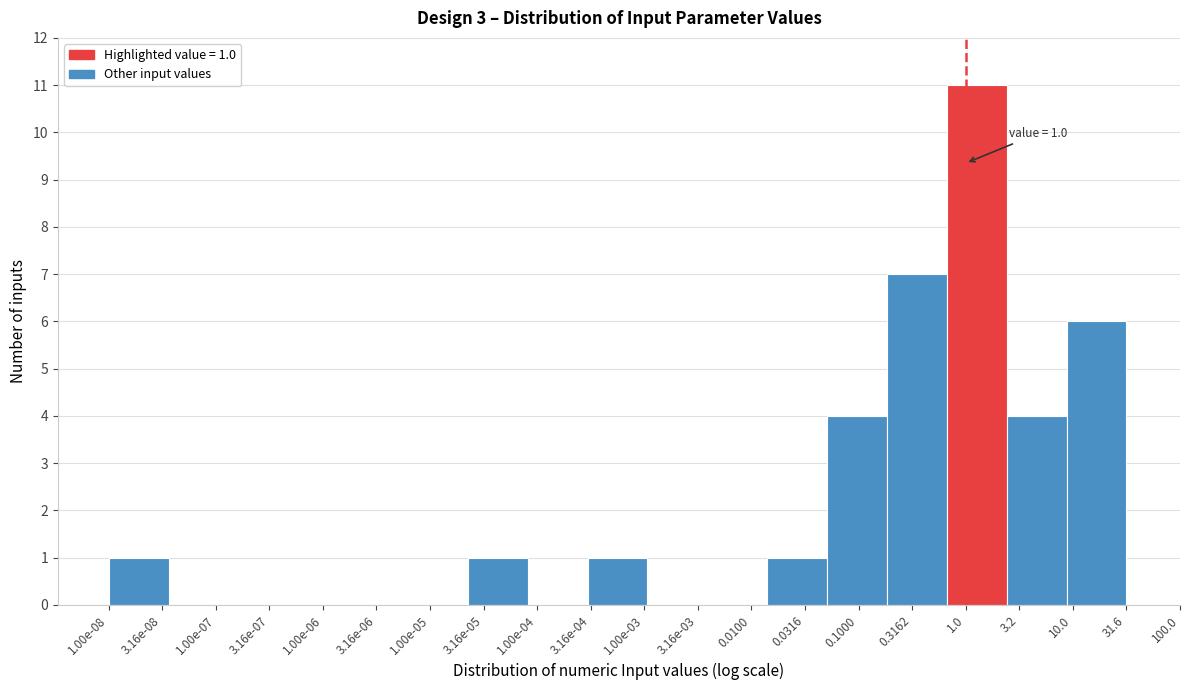

Reading left to right, what are all the values shown in this chart?

3.16e-08=1	1.00e-07=0	3.16e-07=0	1.00e-06=0	3.16e-06=0	1.00e-05=0	3.16e-05=1	1.00e-04=0	3.16e-04=1	3.16e-03=0	0.0100=0	0.0316=1	0.1000=4	0.3162=7	1.0=11	3.2=4	10.0=6